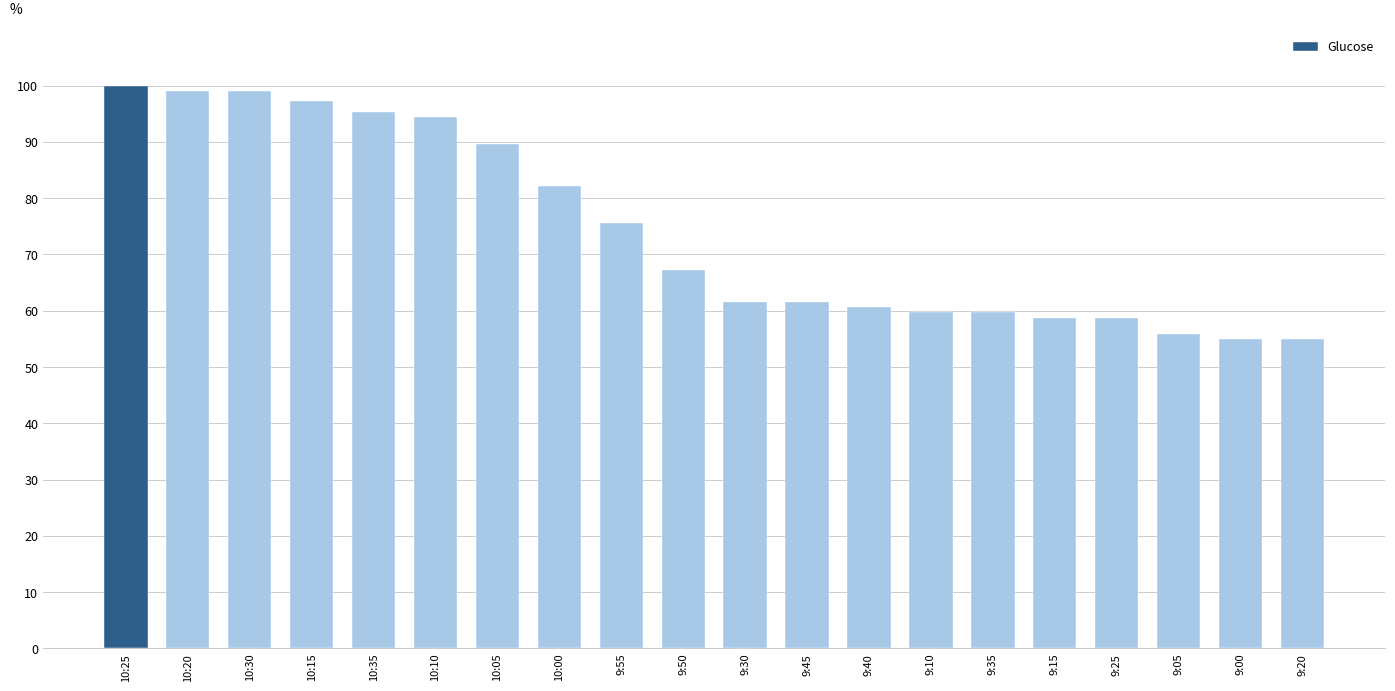

What is the difference between the values at 9:45 and 9:35?

1.9